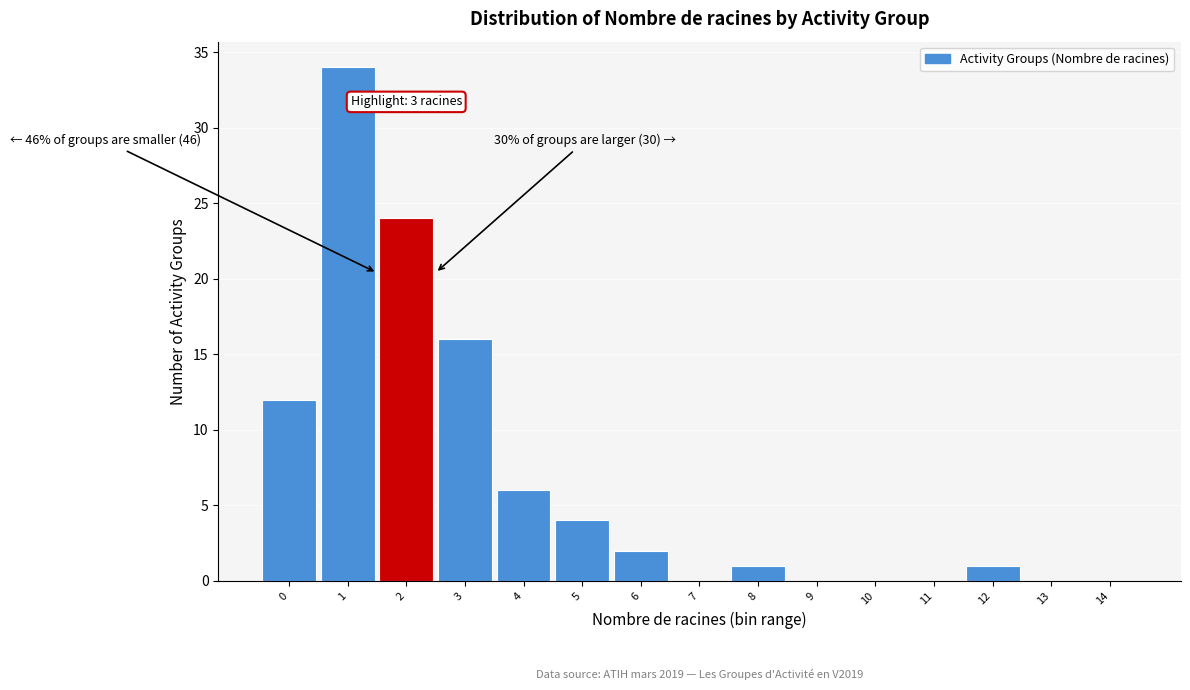

Reading left to right, extract all data points from this chart.

0=12	1=34	2=24	3=16	4=6	5=4	6=2	7=0	8=1	9=0	10=0	11=0	12=1	13=0	14=0